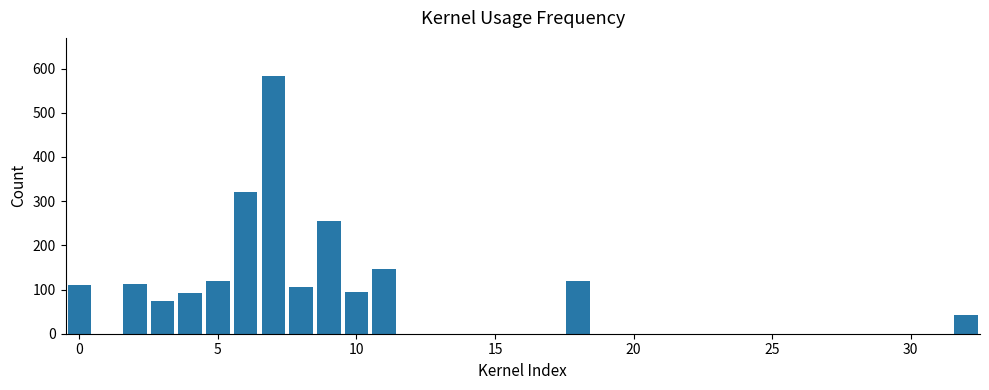

How many distinct data groups are displayed?

1